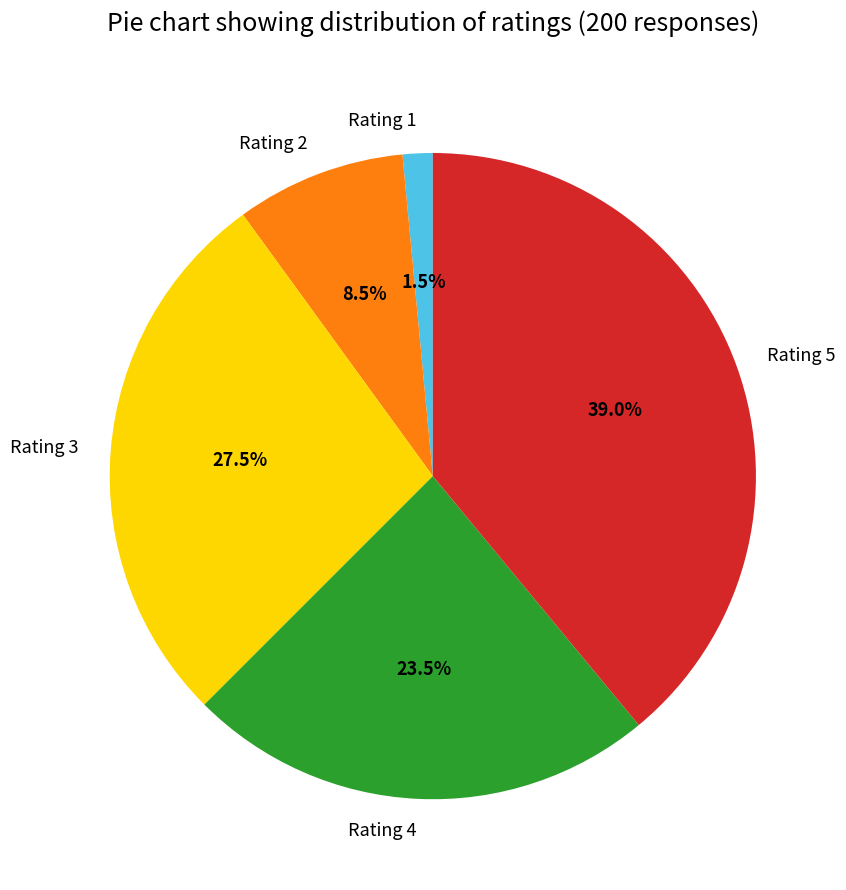

Rank the categories by value from lowest to highest.

Rating 1, Rating 2, Rating 4, Rating 3, Rating 5